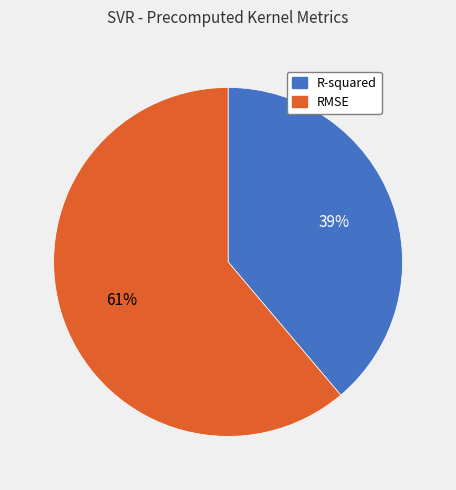

To the nearest percent, what portion does R-squared represent?

39%